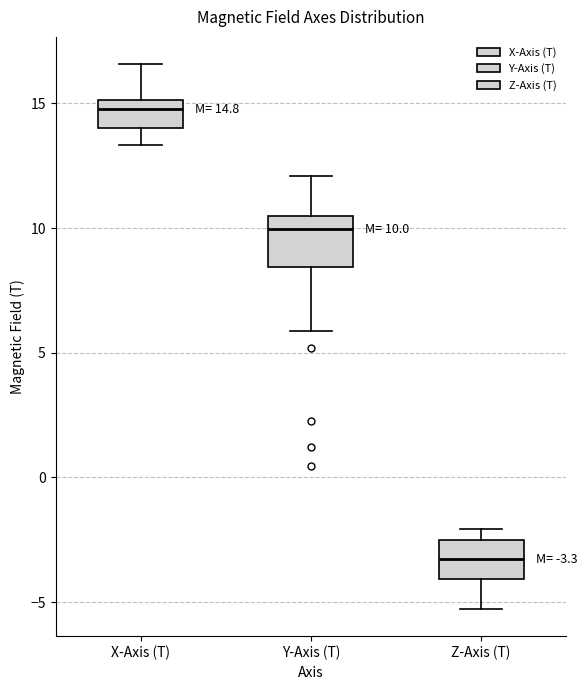

Which box's median line is the highest?

X-Axis (T)